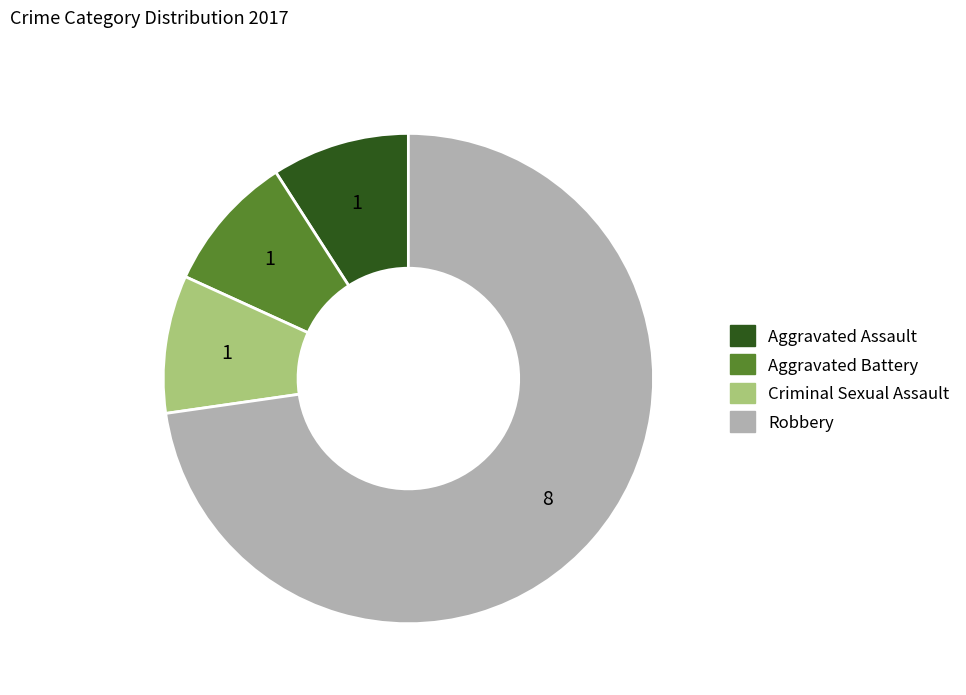

Count the number of slices in the pie.

4